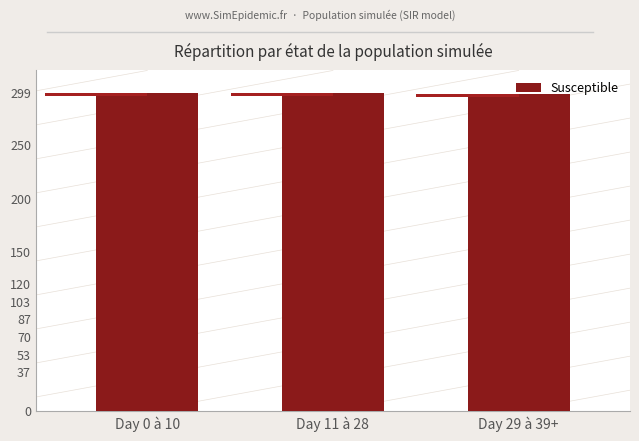

Approximately how many times larger is the value at Day 0 à 10 compared to Day 11 à 28?

1.0